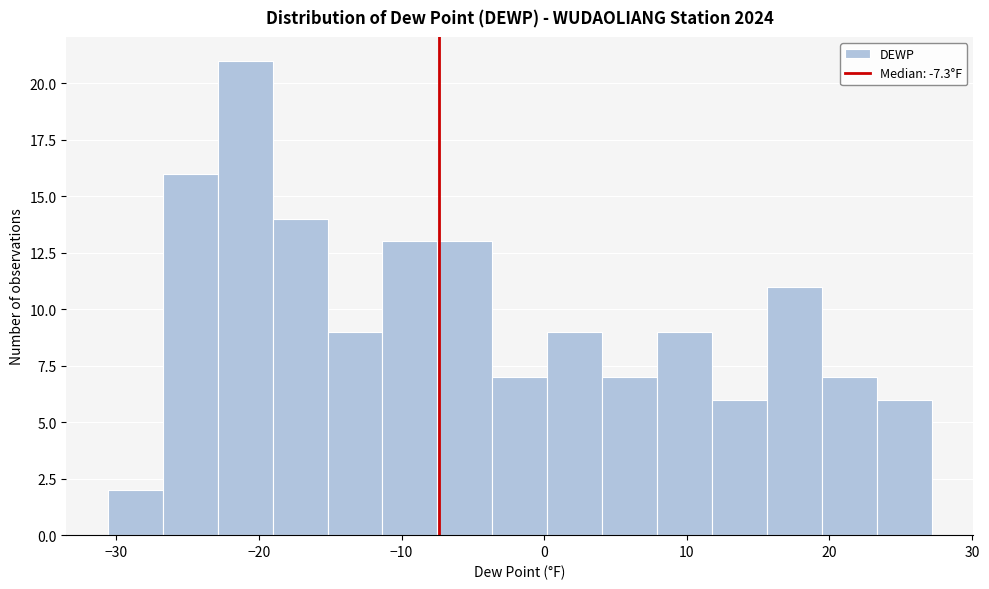

Read against the x-axis, roughly where is the centre of the tallest bar?

-21